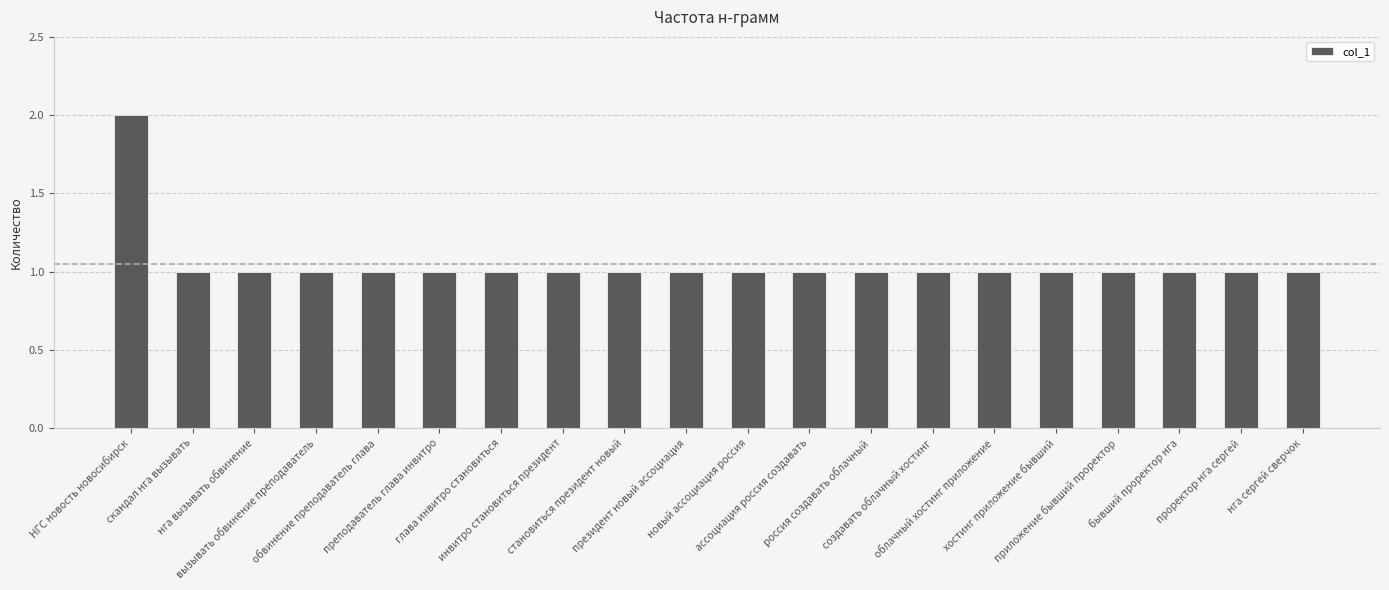

What is the label of the 7th bar from the left?

глава инвитро становиться